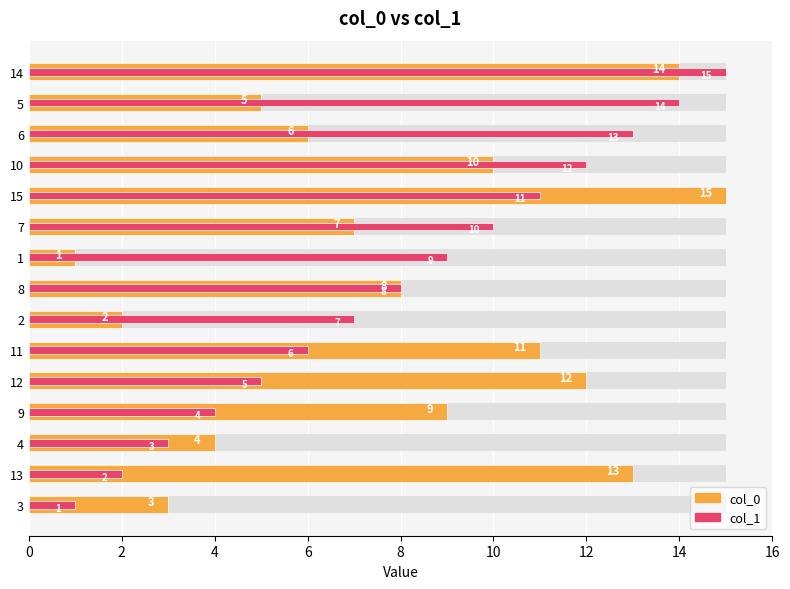

How many bars are there in each group?

2